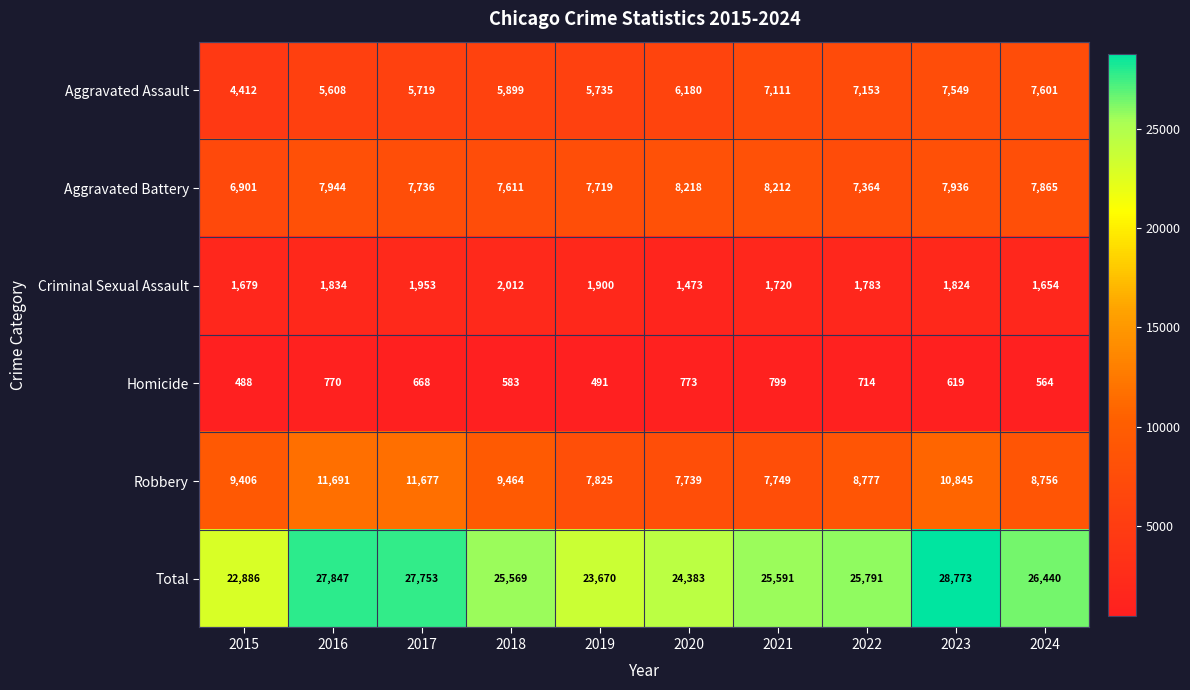

The value of Robbery at 2016 is 11691. True or false?

True